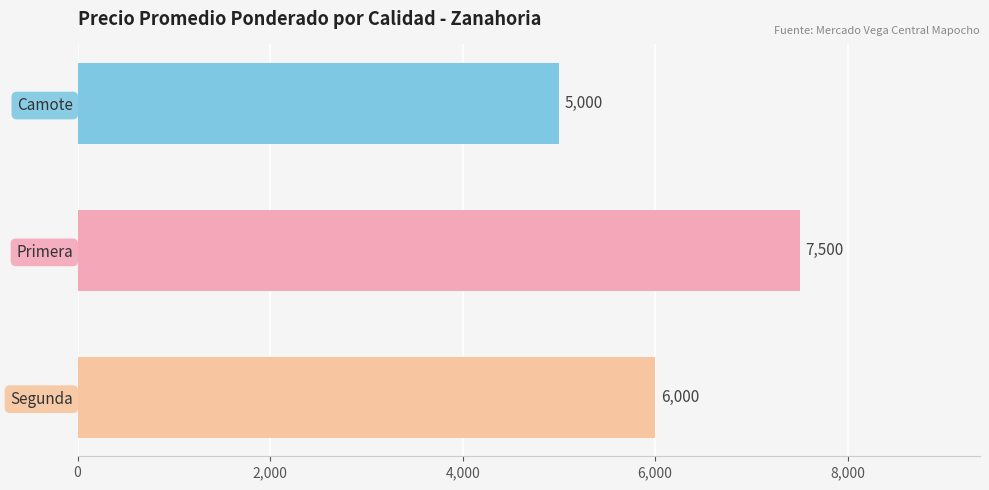

How many data points does each series have?

3